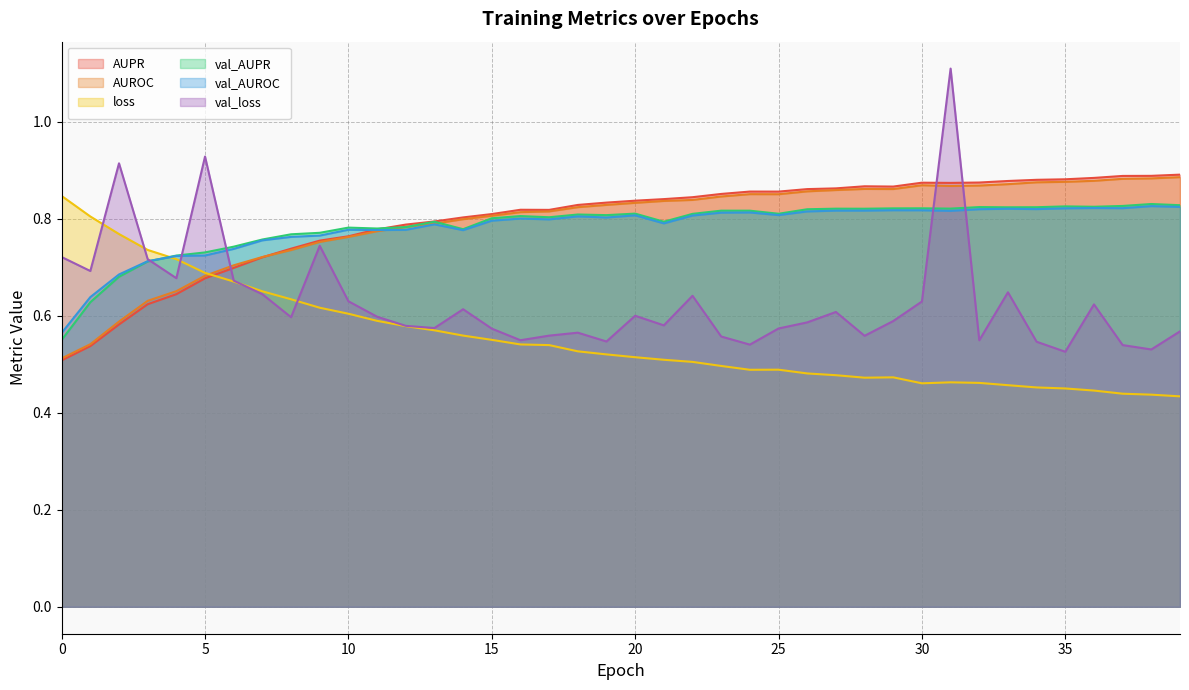

Which series has the largest total across all categories?

AUPR